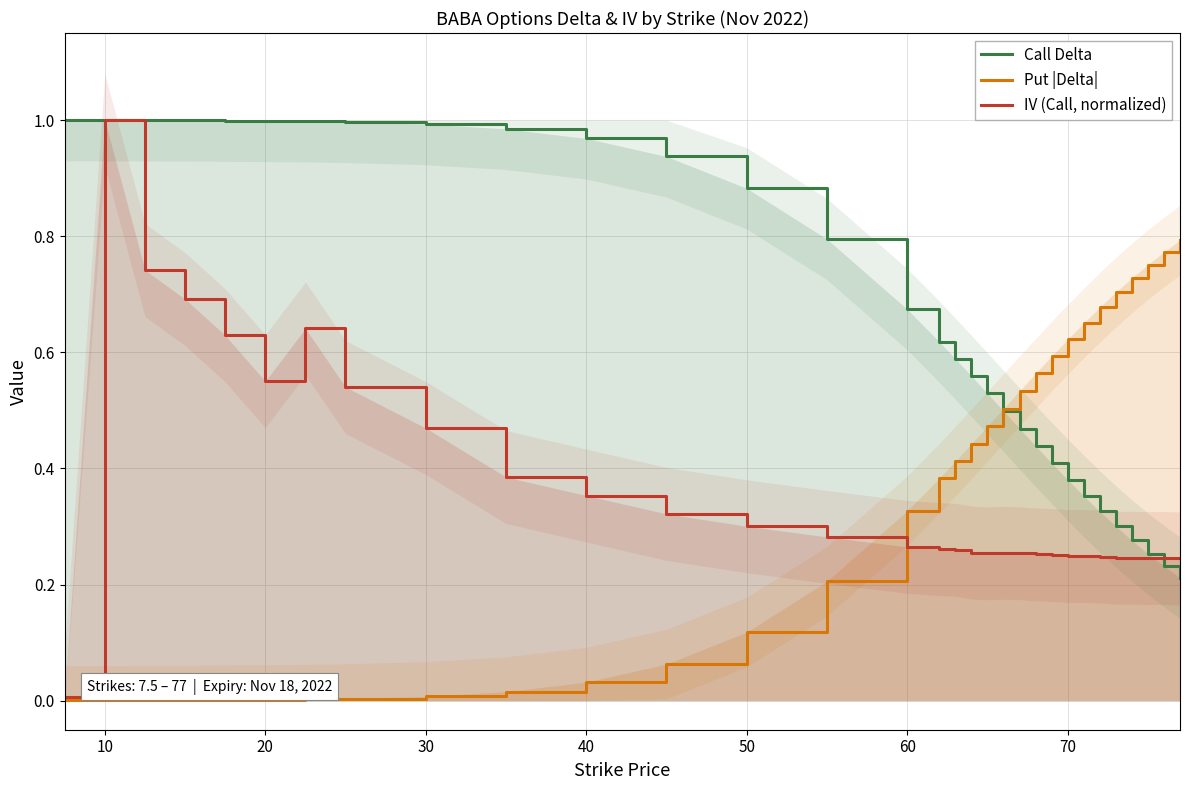

True or false: IV (Call, normalized) has a value of 1.0 at 10.

True